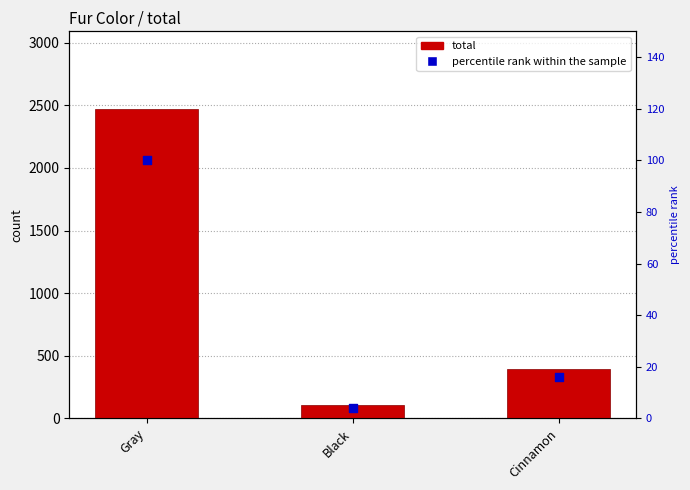

At which category is the sum across all series the highest?

Gray